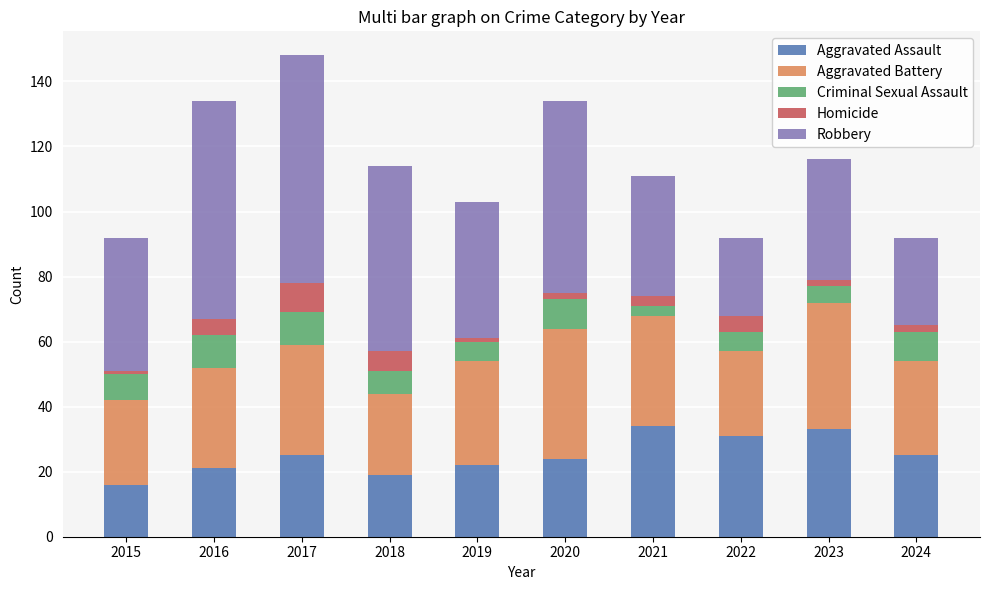

What is the difference between the second highest and minimum values in the Aggravated Assault series?

17